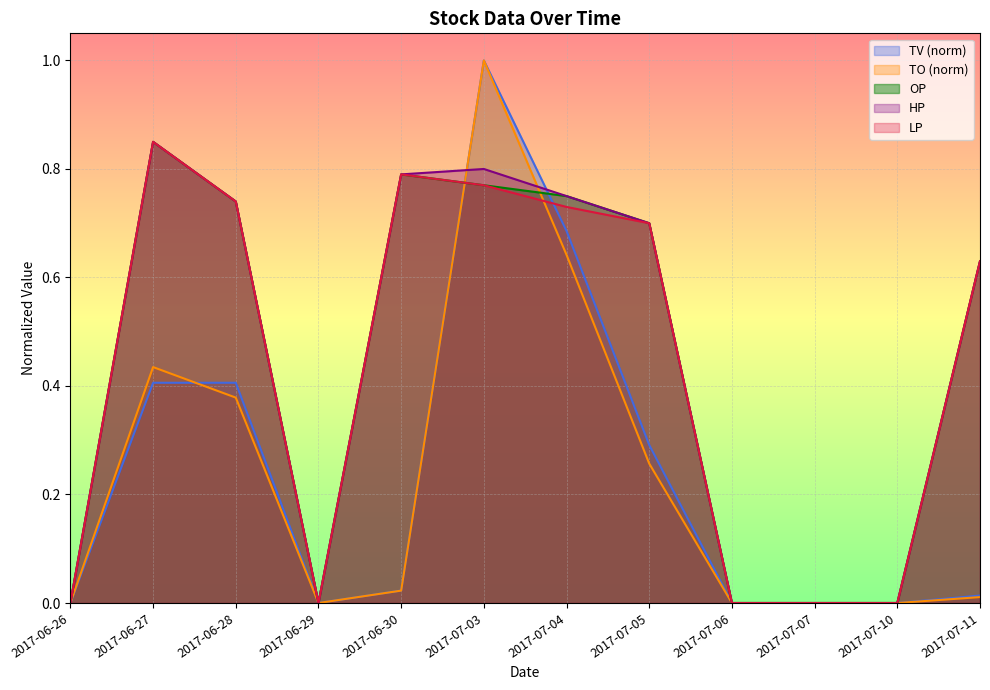

List the labels in order of OP value, smallest first.

2017-06-26, 2017-06-29, 2017-07-06, 2017-07-07, 2017-07-10, 2017-07-11, 2017-07-05, 2017-06-28, 2017-07-04, 2017-07-03, 2017-06-30, 2017-06-27